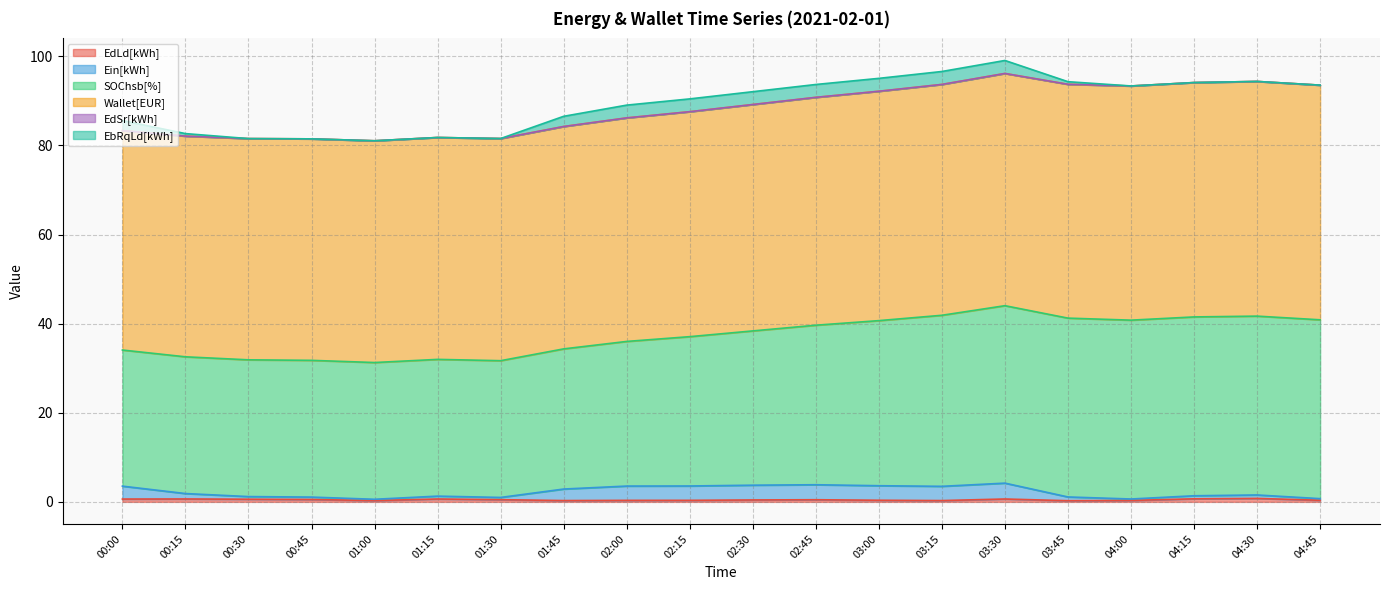

What is the difference between the maximum and minimum values in the Wallet[EUR] series?

3.4